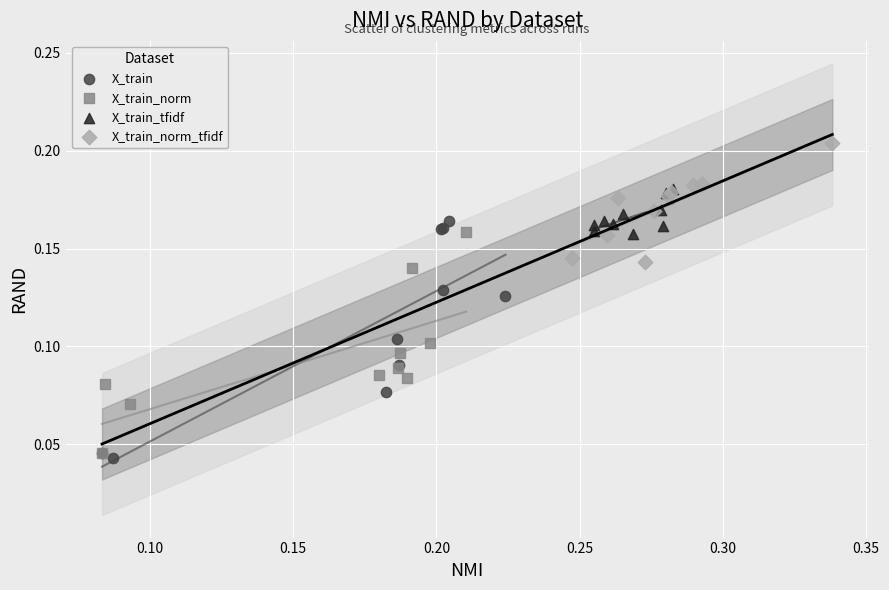

Which series contains the highest Y value?

X_train_norm_tfidf